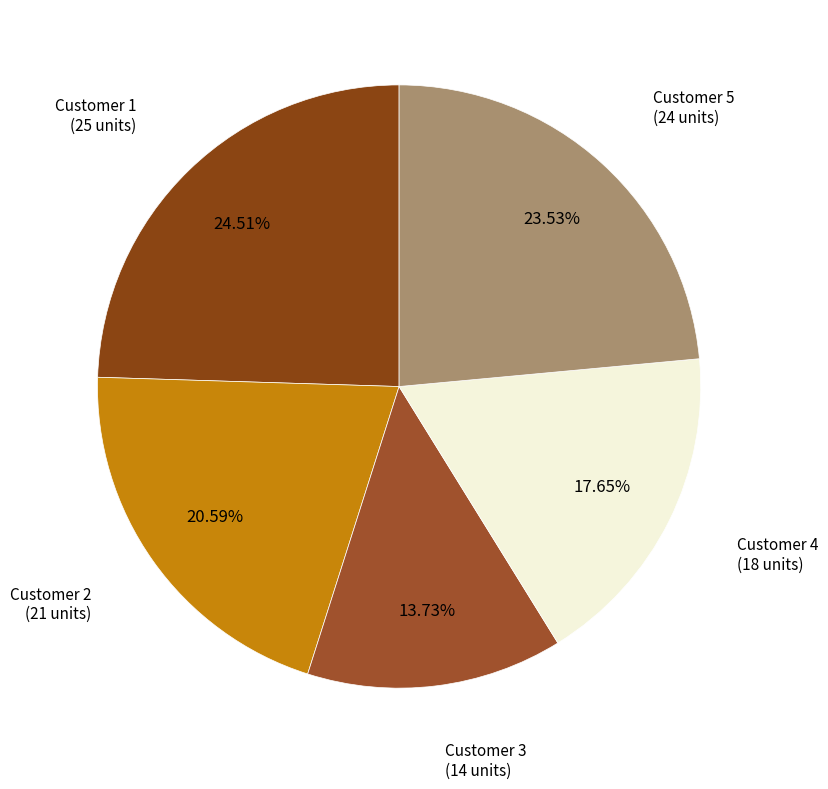

To the nearest percent, what is the difference between the largest and smallest slice percentages?

11%